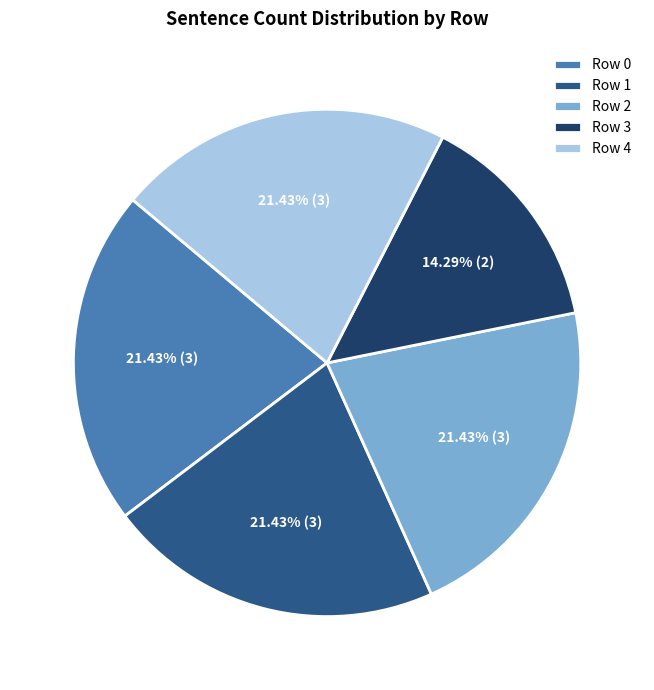

The Row 3 slice represents 14% of the pie. True or false?

True